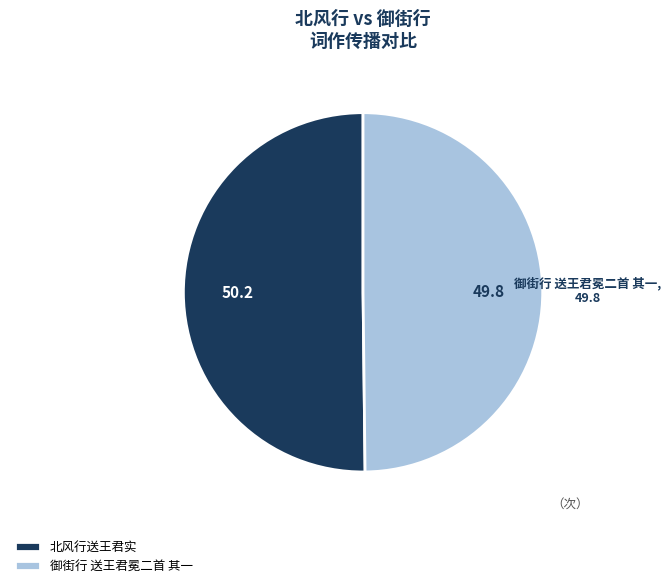

The 御街行 送王君冕二首 其一 slice represents 63% of the pie. True or false?

False